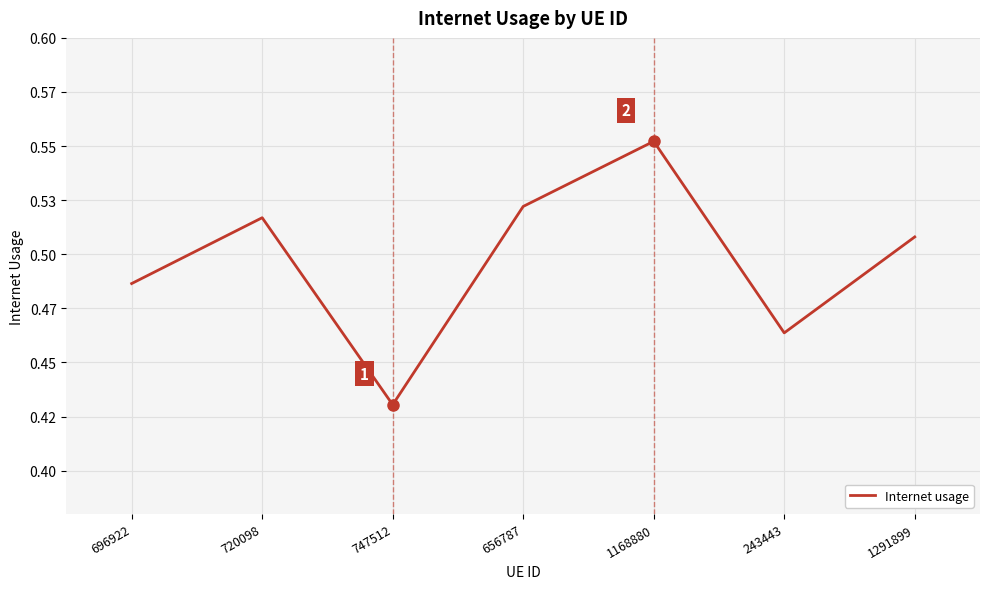

Does the chart display data point markers on the line(s)?

No